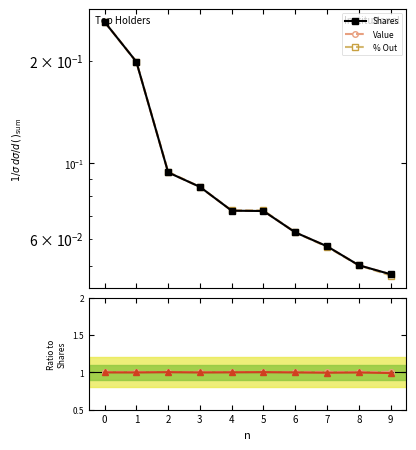

The value of Shares at 4 is 0.1. True or false?

True